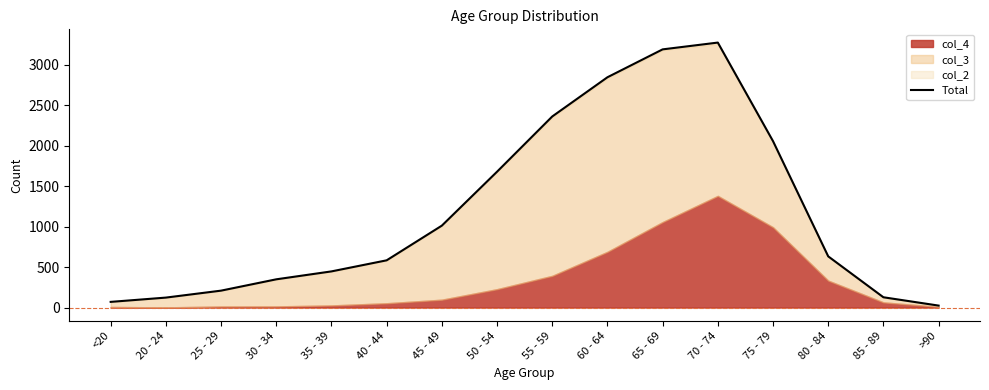

What is the value of the 5th point from the left?

447